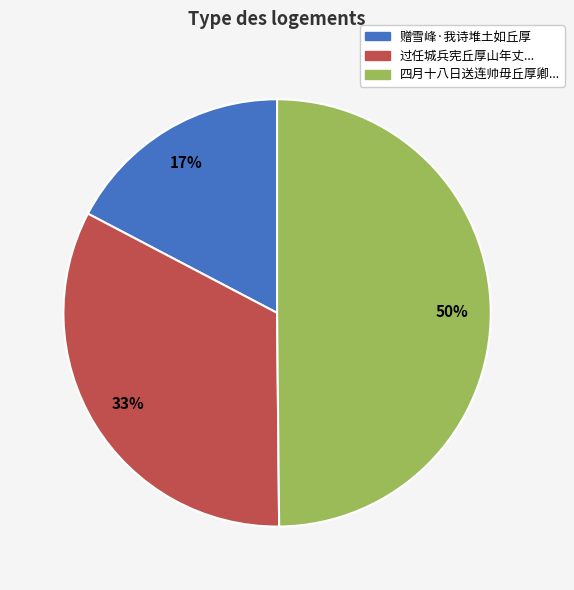

To the nearest percent, what is the average slice percentage?

33%